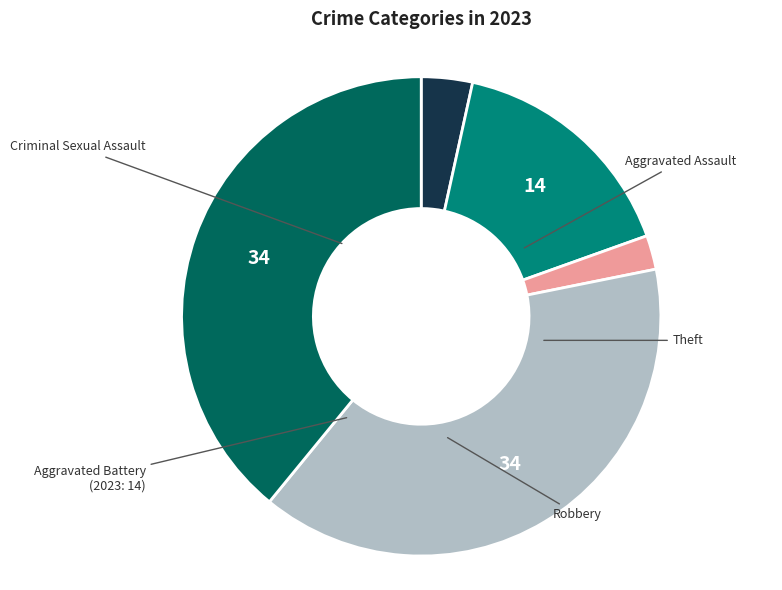

Is there any slice that represents more than half of the pie?

No